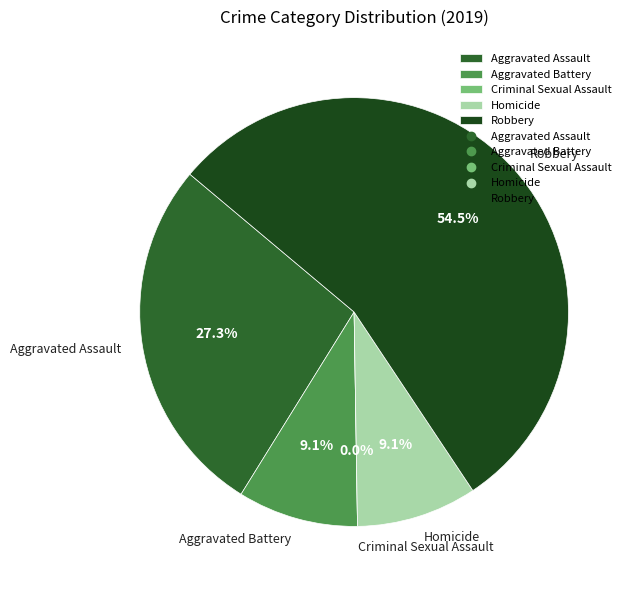

Rank the categories by value from highest to lowest.

Robbery, Aggravated Assault, Aggravated Battery, Homicide, Criminal Sexual Assault